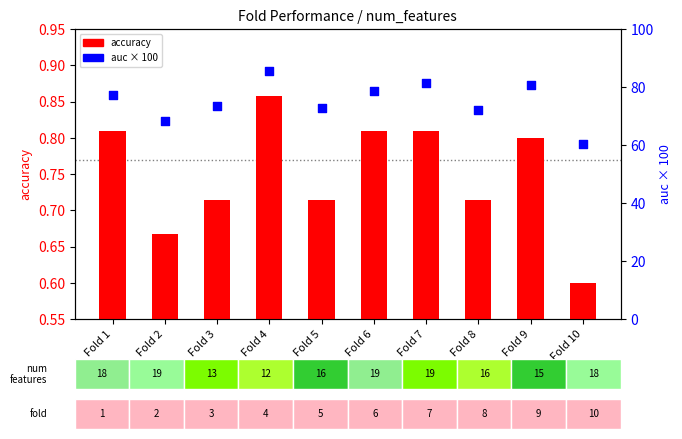

At which category is the sum across all series the highest?

Fold 4